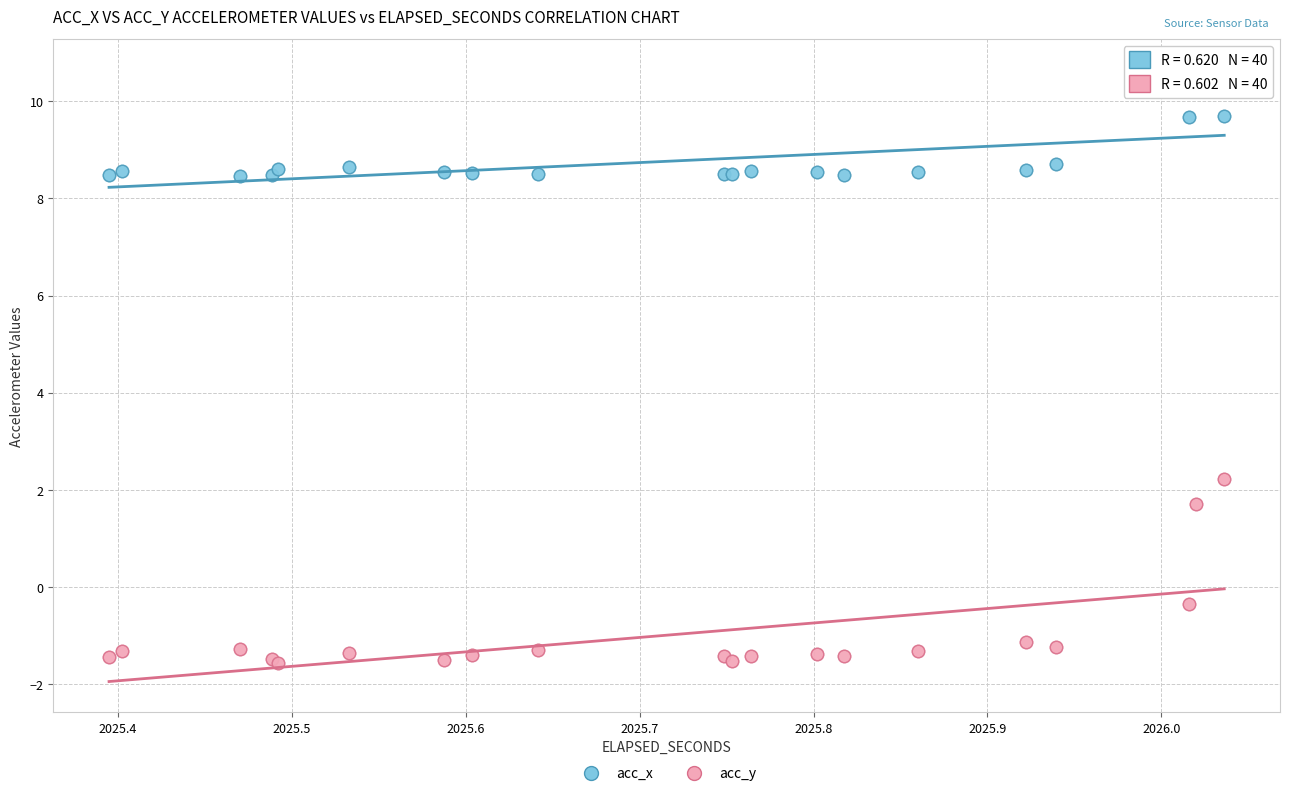

Which series reaches the minimum Y coordinate?

acc_y